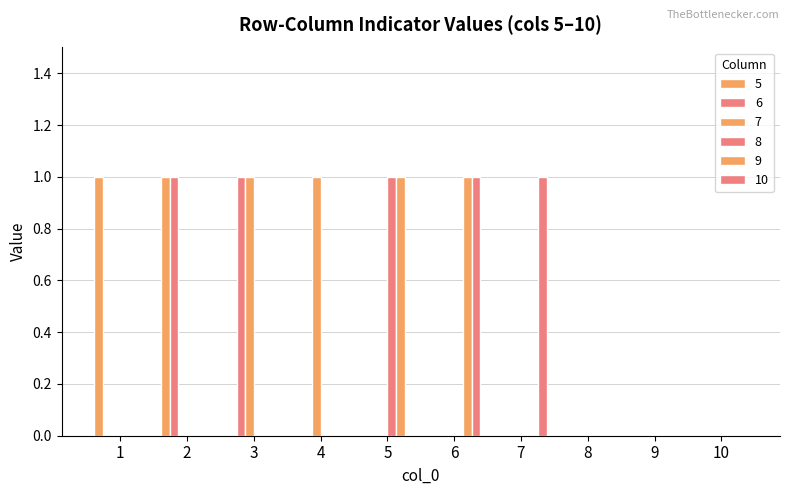

Count the number of data series in this chart.

6